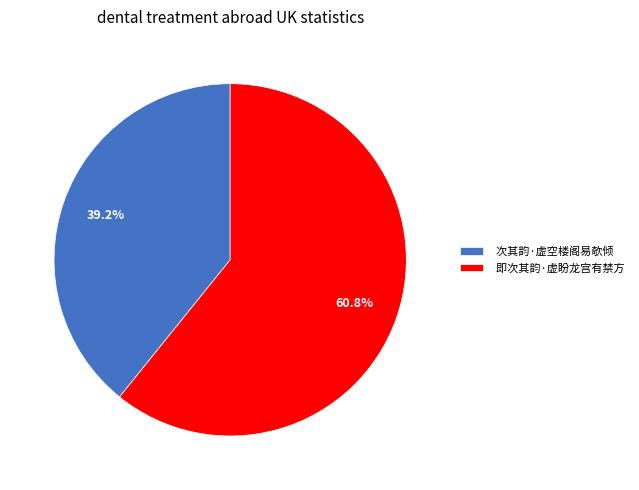

True or false: 次其韵·虚空楼阁易欹倾 accounts for 39% of the total.

True